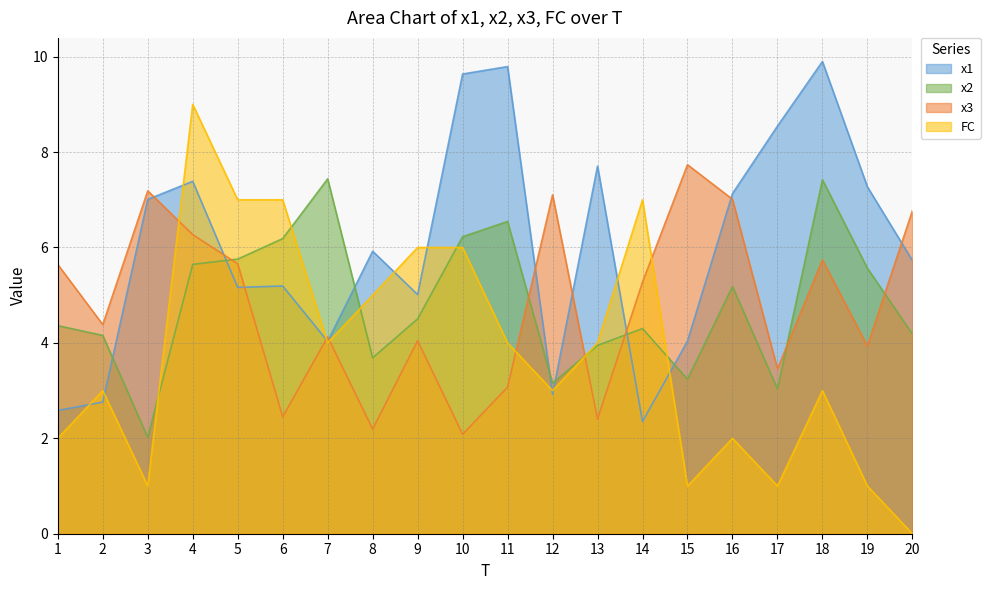

What is the minimum value for x2?

2.0